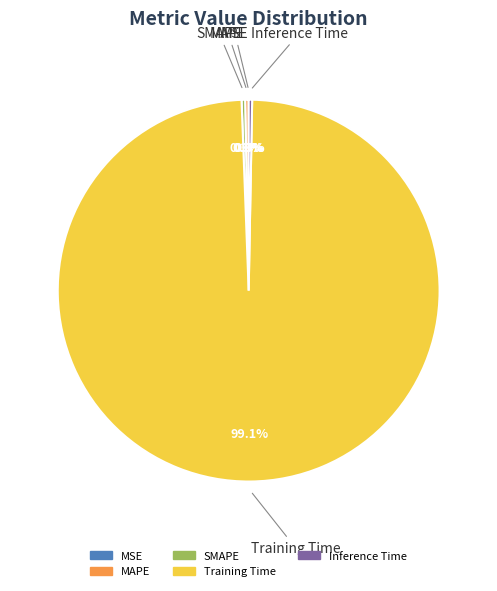

Between SMAPE and Training Time, which is larger?

Training Time